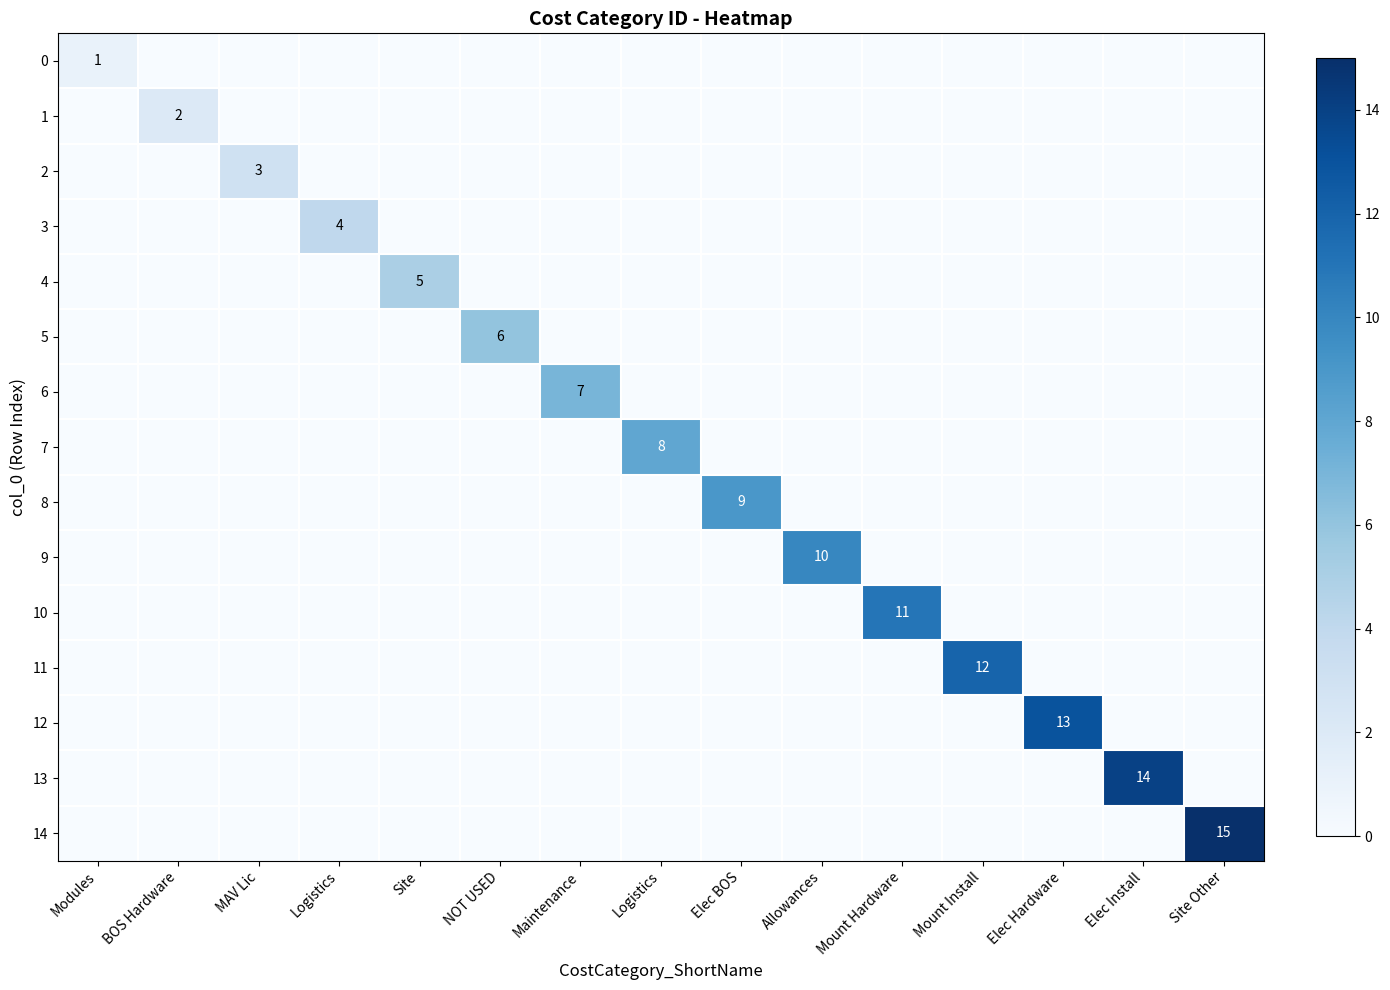

What is the sum of all 7 values?

8